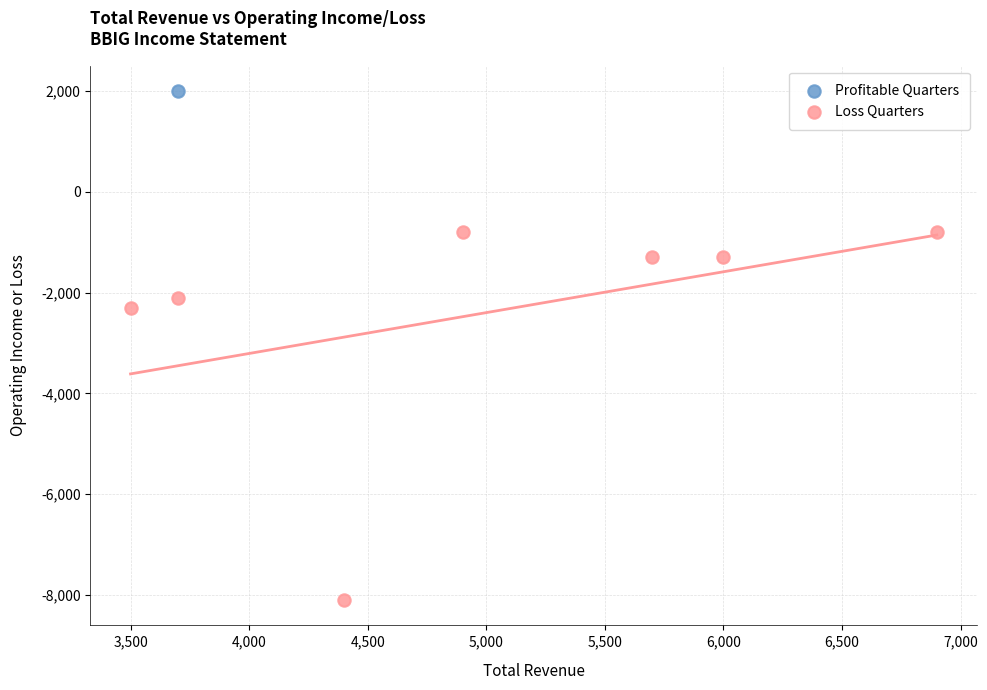

What are all the series names shown in the legend?

Profitable Quarters, Loss Quarters